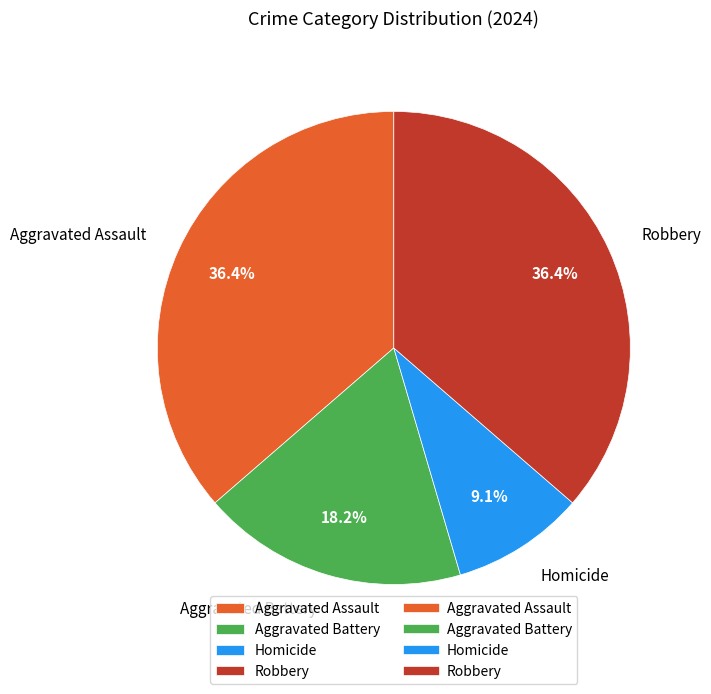

To the nearest percent, what portion does Aggravated Assault represent?

36%